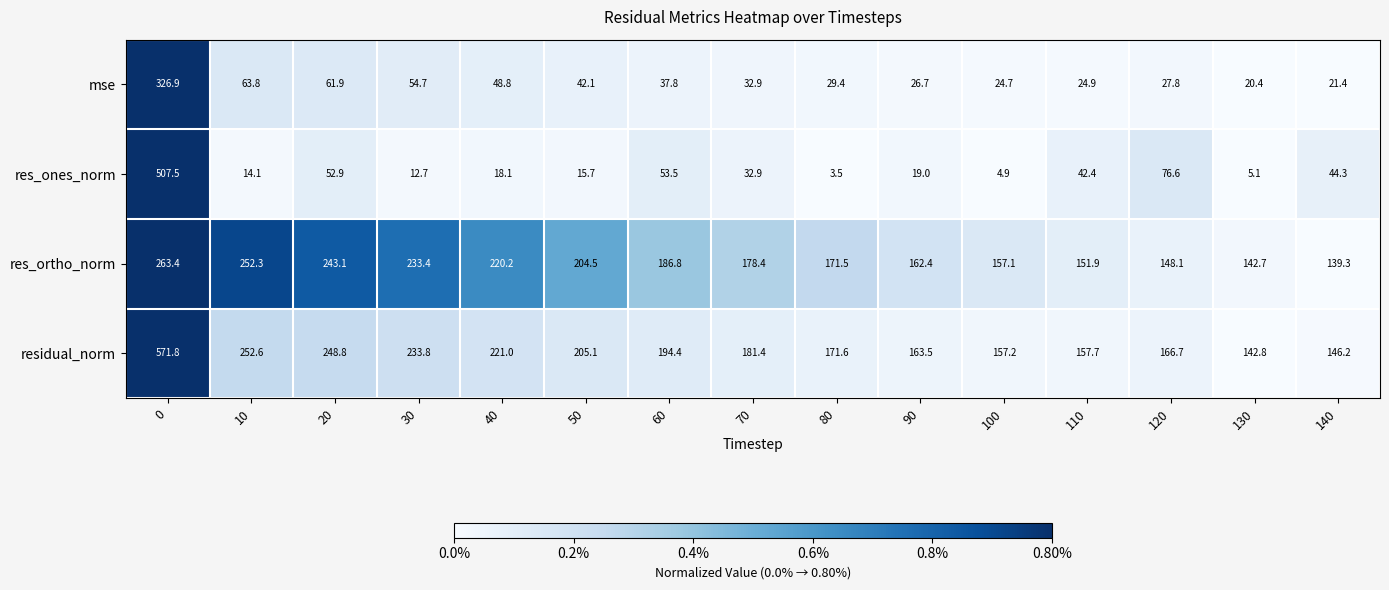

True or false: residual_norm has a value of 571.8 at 0.

True